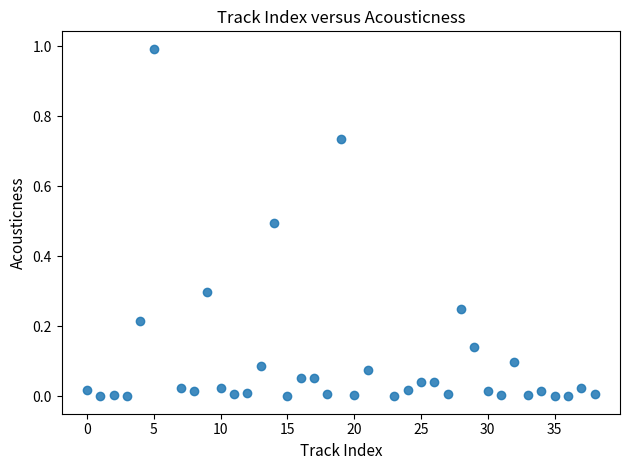

What is the range of X values (max minus min)?

38.0